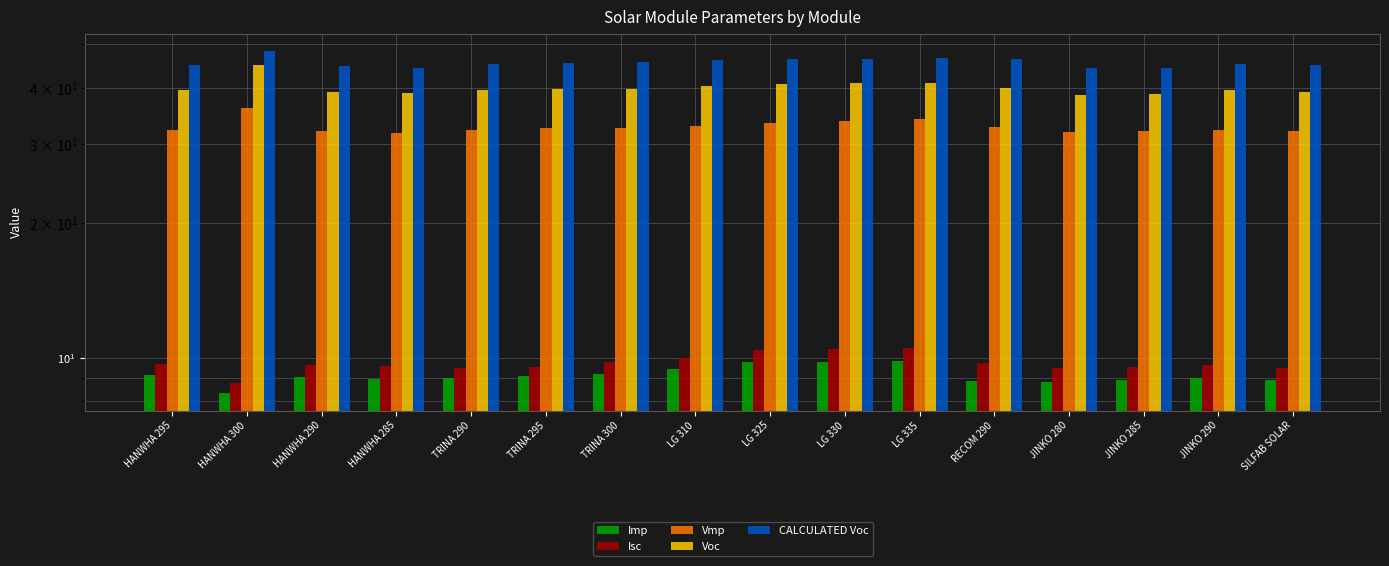

What is the average value of the Isc series?

9.7